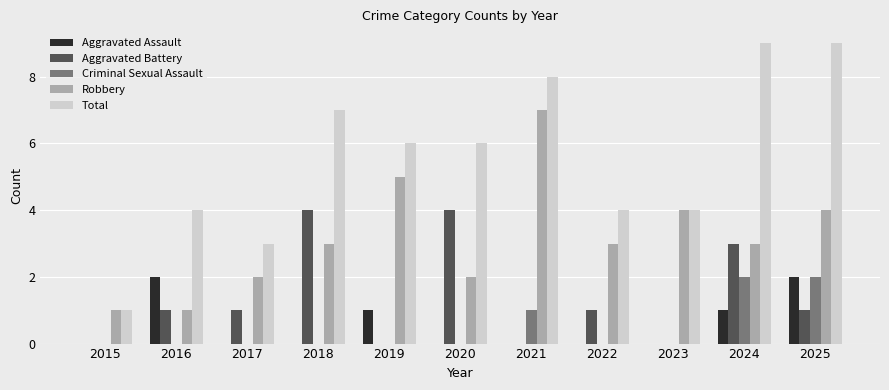

What is the highest value of the Robbery series?

7